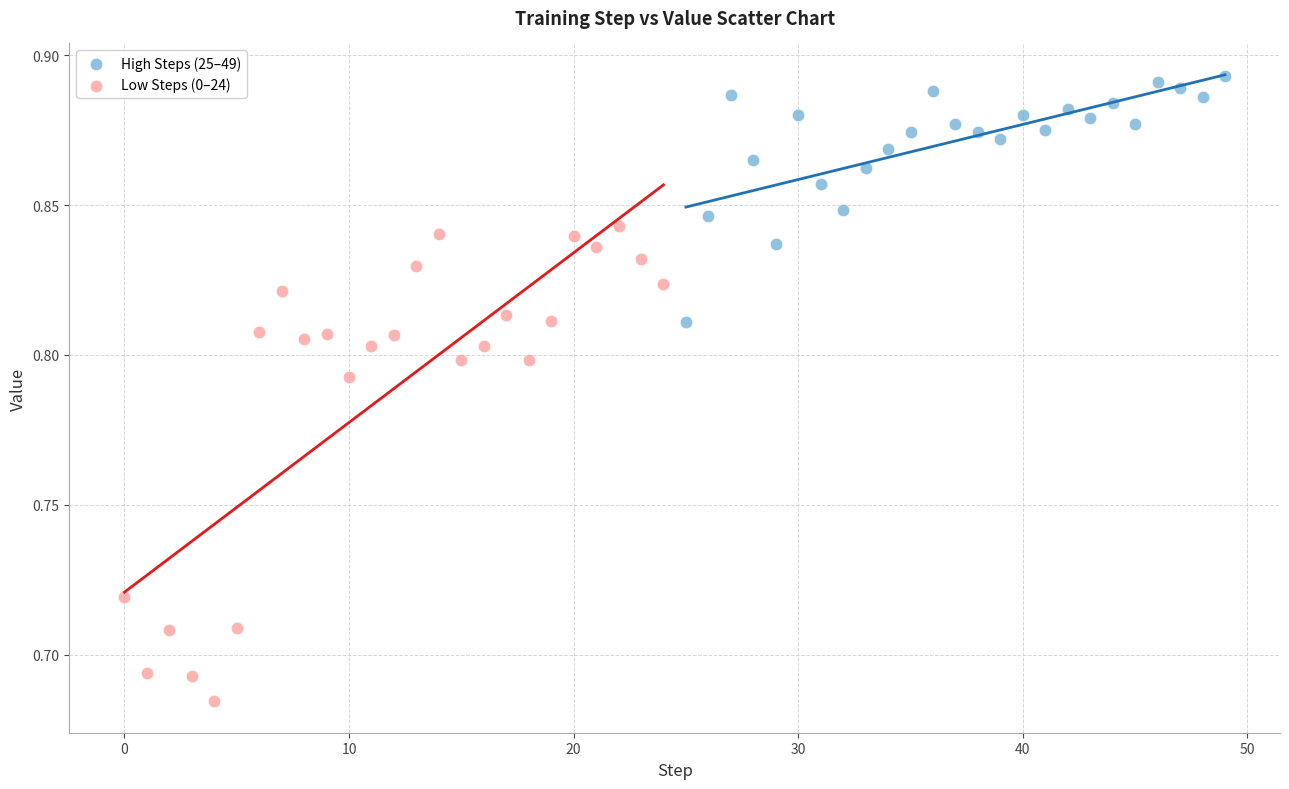

What are all the series names shown in the legend?

High Steps (25–49), Low Steps (0–24)